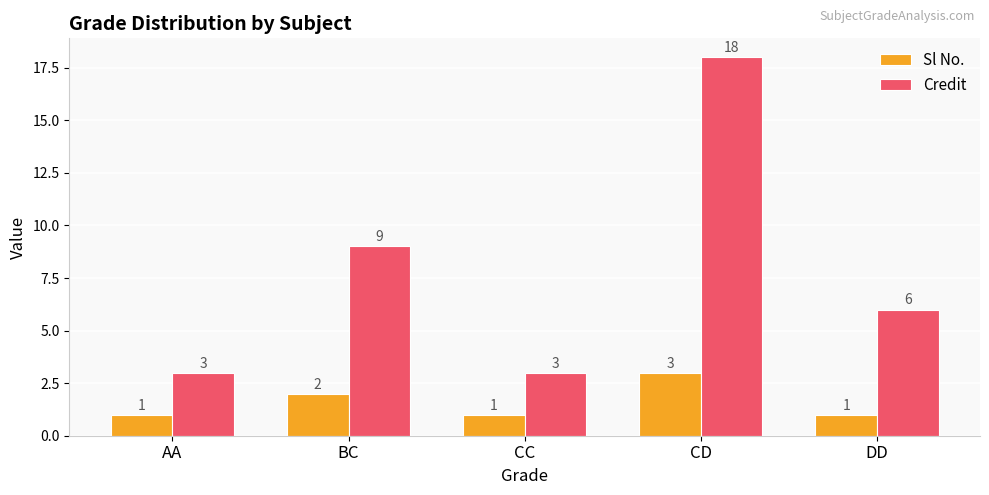

What are all the series names shown in the legend?

Sl No., Credit